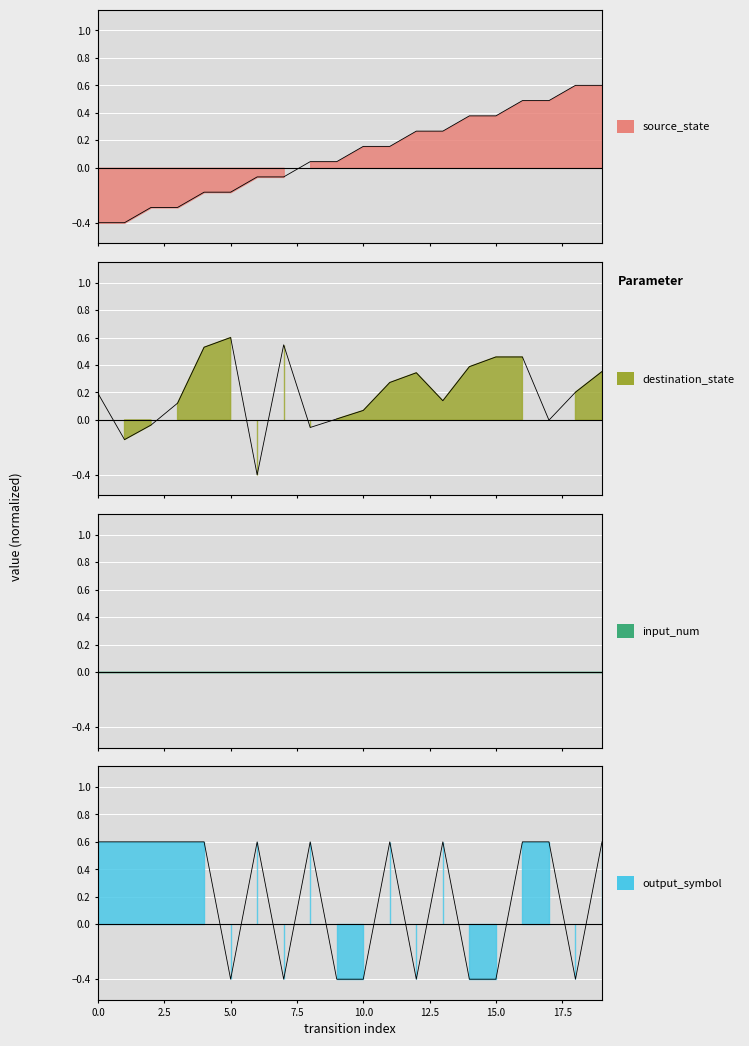

Is the value of destination_state at 12 greater than the value of output_symbol at 7?

Yes